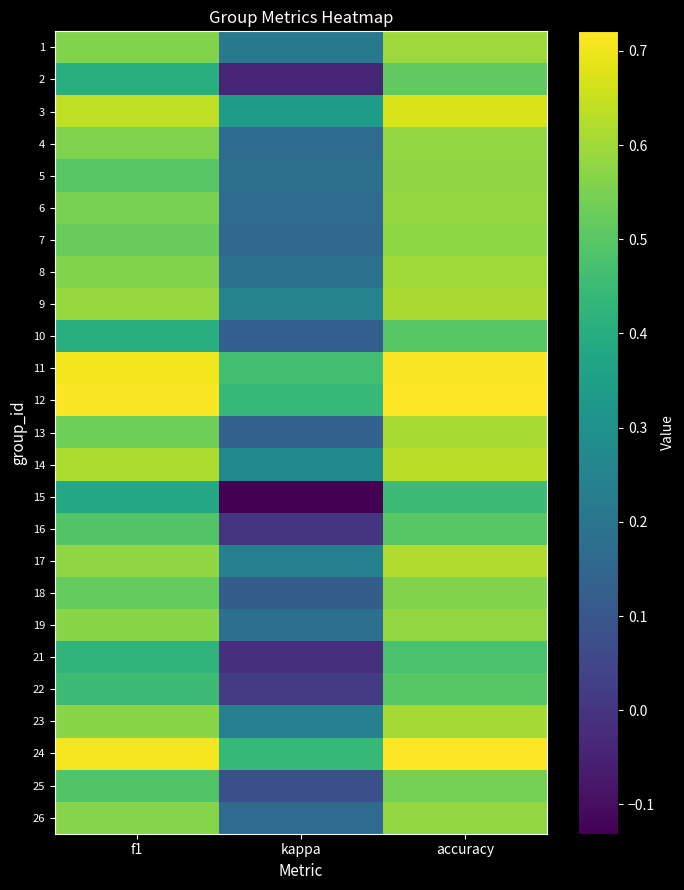

Rank the series at accuracy from lowest to highest value.

15, 21, 10, 16, 22, 2, 25, 18, 7, 5, 19, 4, 26, 6, 1, 8, 23, 13, 9, 17, 14, 3, 11, 12, 24